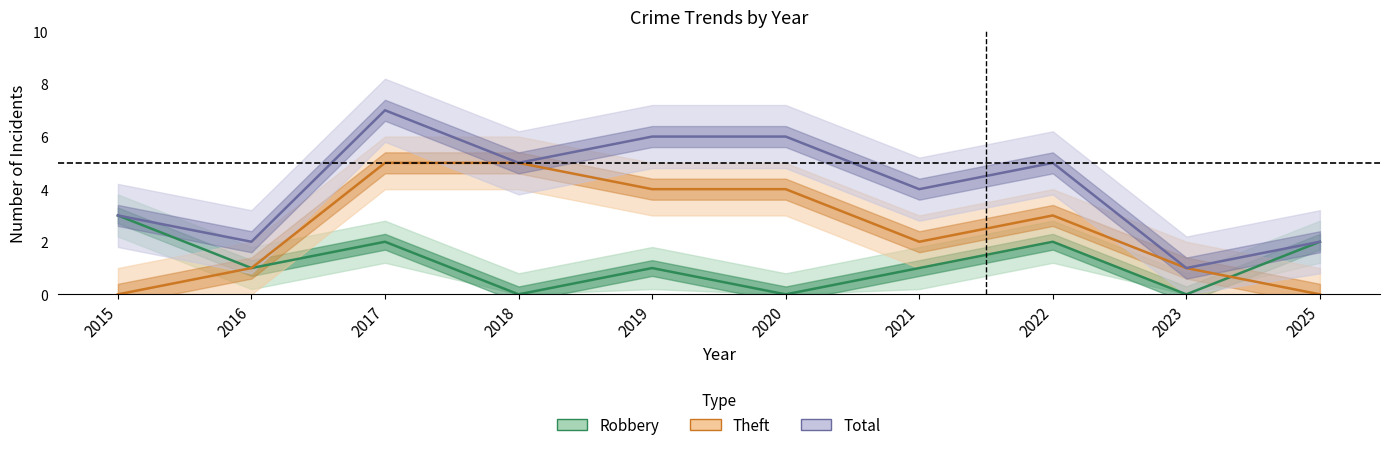

At how many categories does at least one series exceed 2?

7